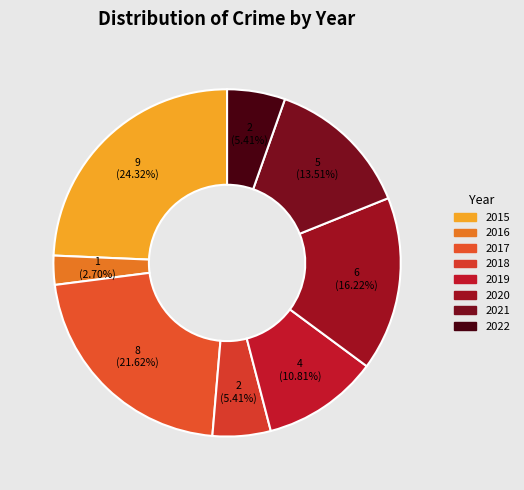

What is the change in value from 2018 to 2021?

+3